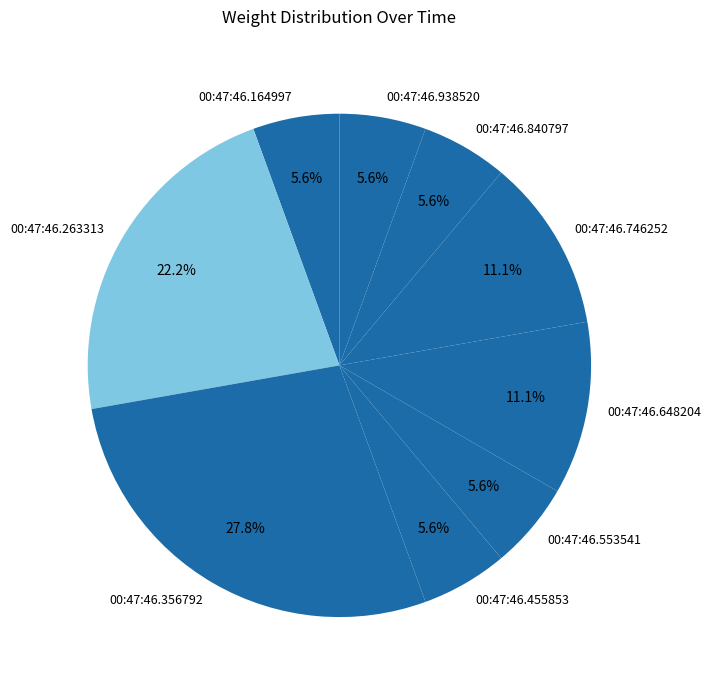

What percentage is the 00:47:46.840797 slice, to the nearest percent?

6%